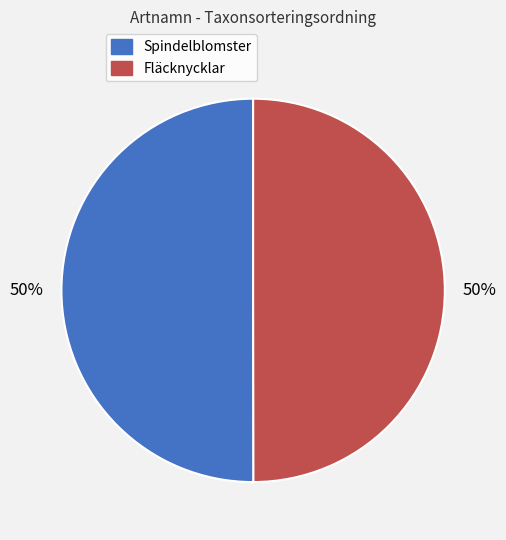

Is it true that Spindelblomster is 50% of the pie?

True